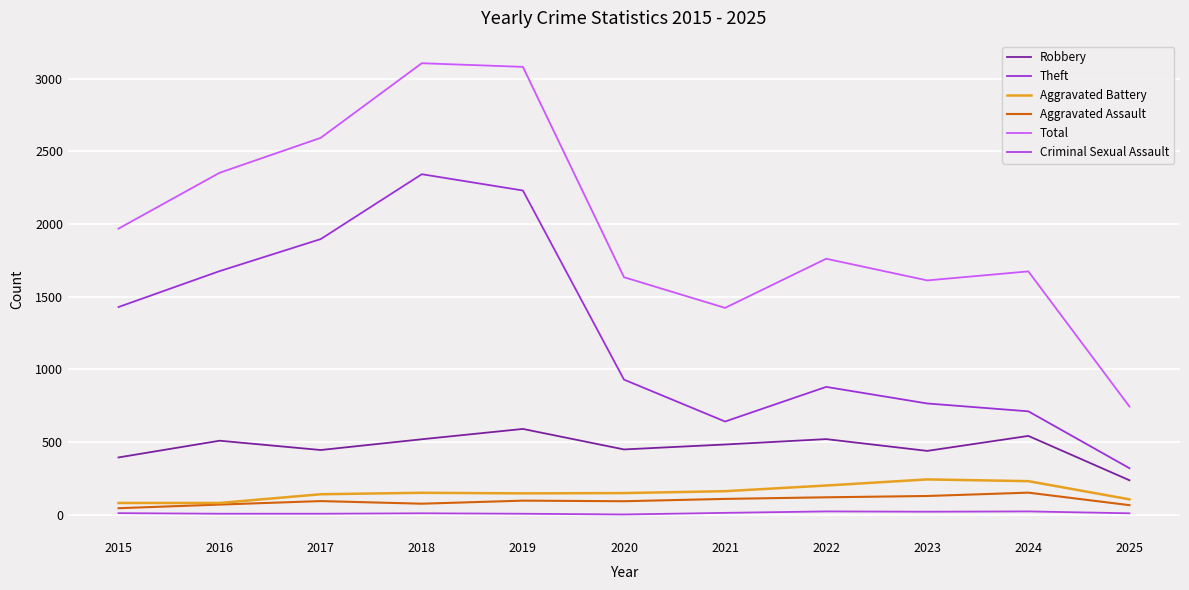

What is the average value of the Theft series?

1257